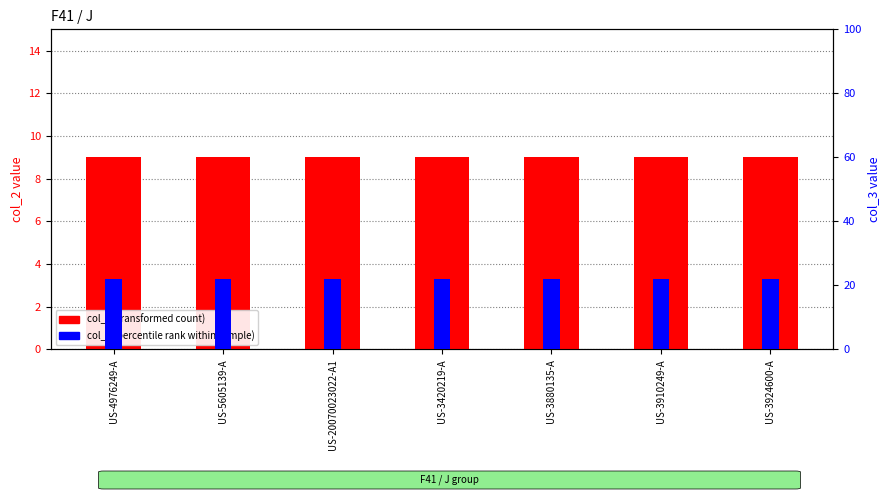

Between US-4976249-A and US-3420219-A, which series saw the biggest shift?

col_2 (transformed count)